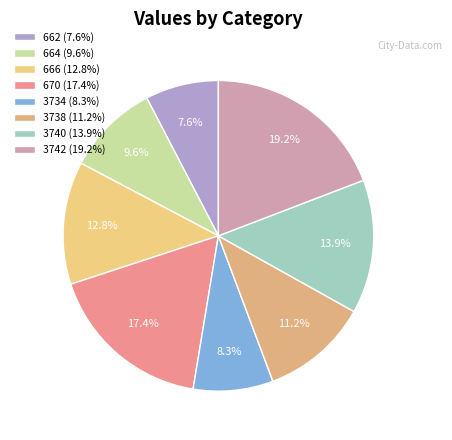

Rank the categories by value from highest to lowest.

3742, 670, 3740, 666, 3738, 664, 3734, 662